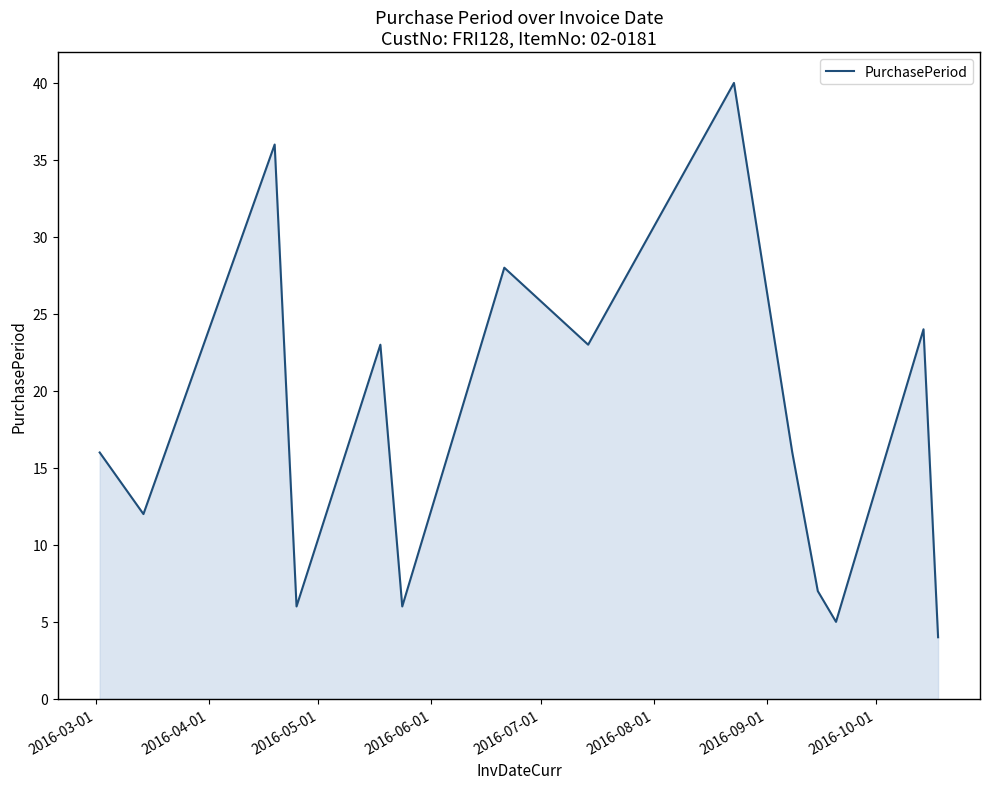

What is the maximum value shown in the chart?

40